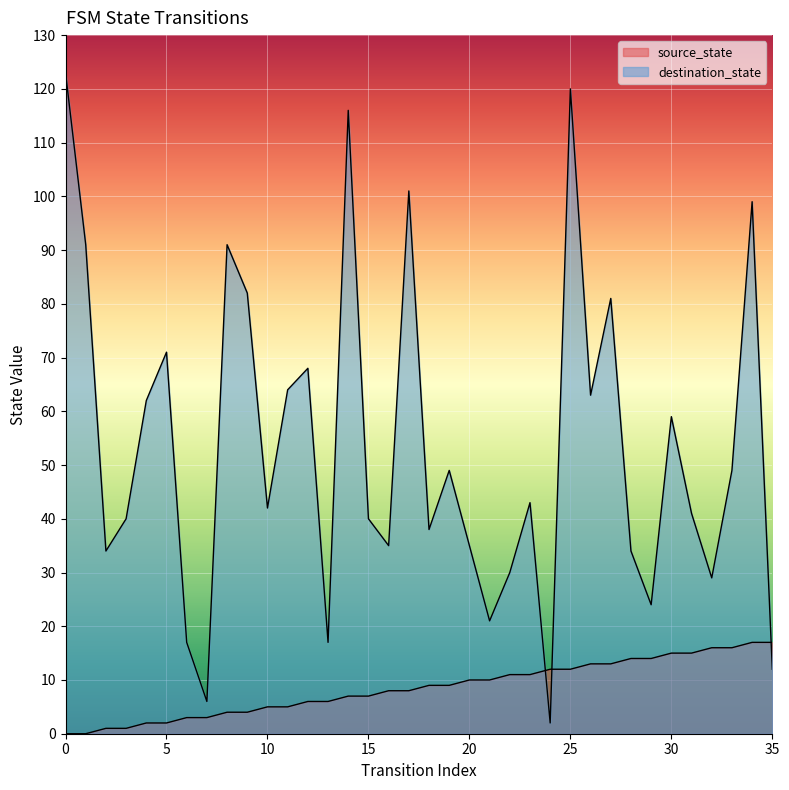

True or false: destination_state and source_state cross at least once.

True